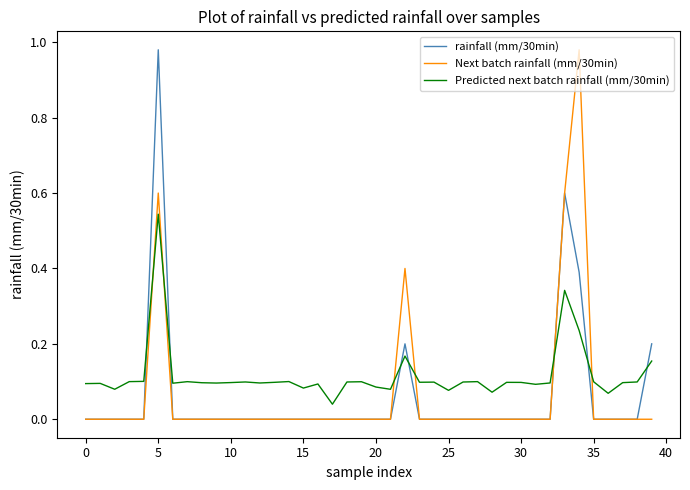

How many times do Predicted next batch rainfall (mm/30min) and rainfall (mm/30min) cross each other?

7